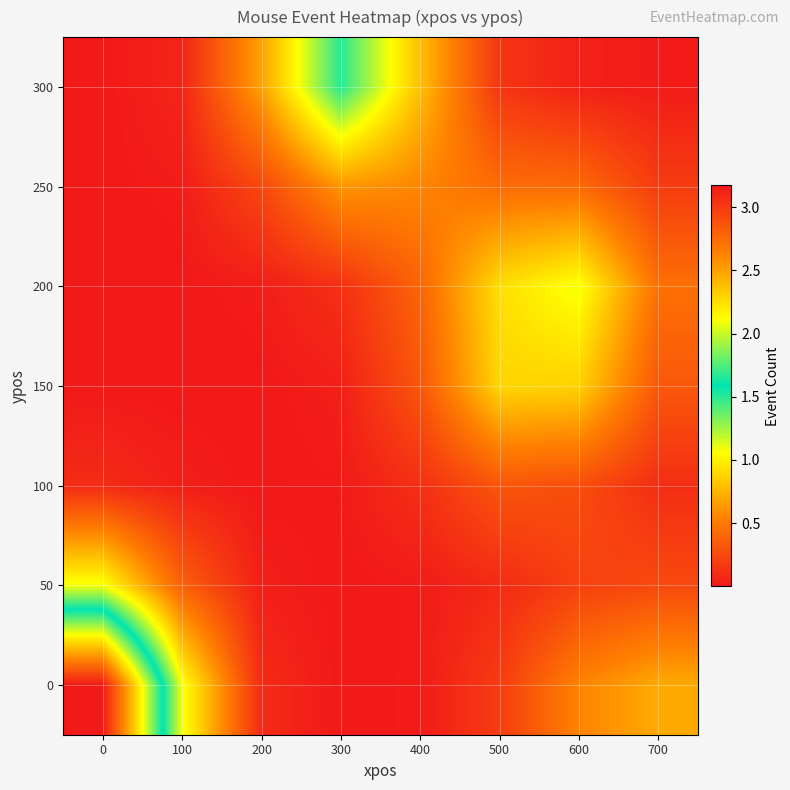

Count the number of categories in the chart.

8